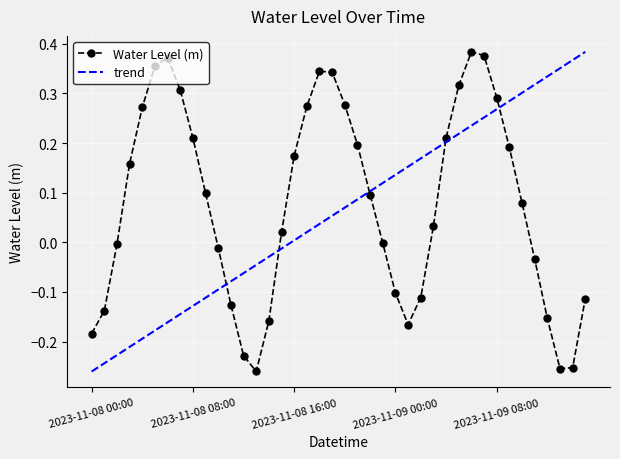

Where is the first local maximum?

2023-11-08 06:00